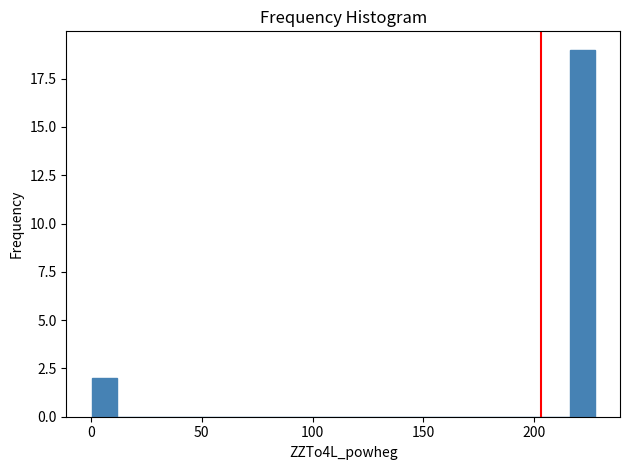

Around what value on the x-axis is the tallest bar? Give the approximate position of its centre, as read against the axis.

220